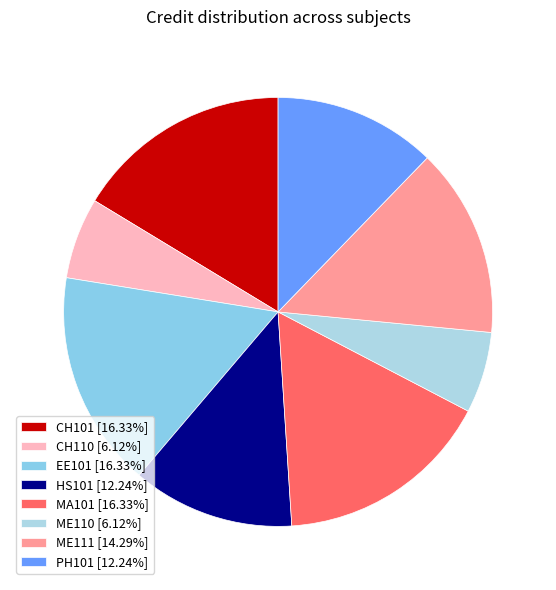

Does CH101 represent more than half of the total?

No